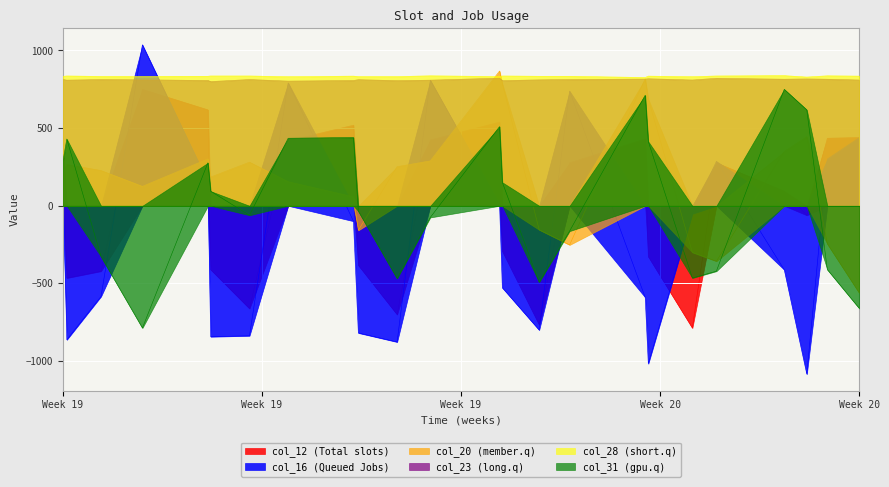

What is the minimum value for col_28 (short.q)?

826